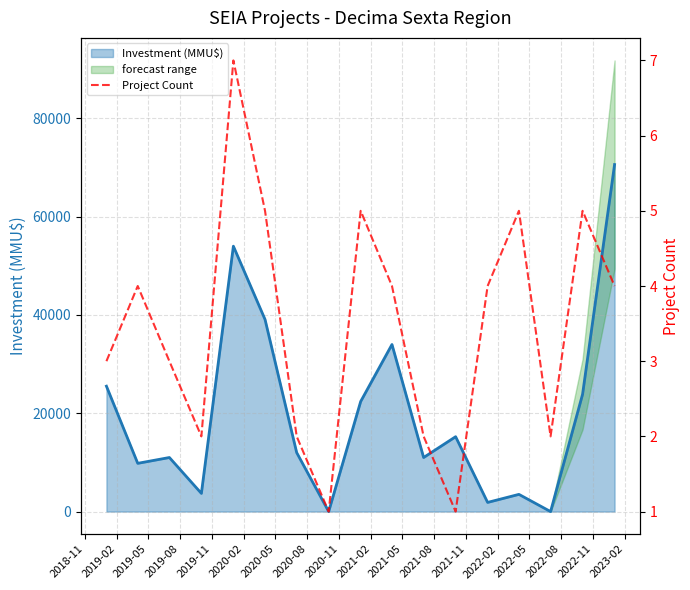

Count the values in the range 2 to 5.

14